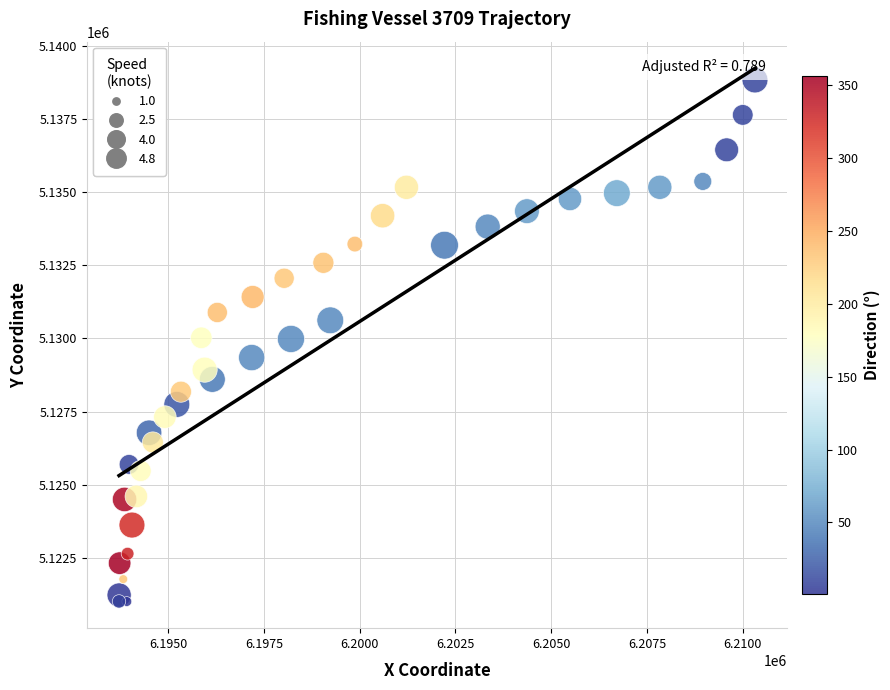

What is the range of Y values (max minus min)?

17833.3